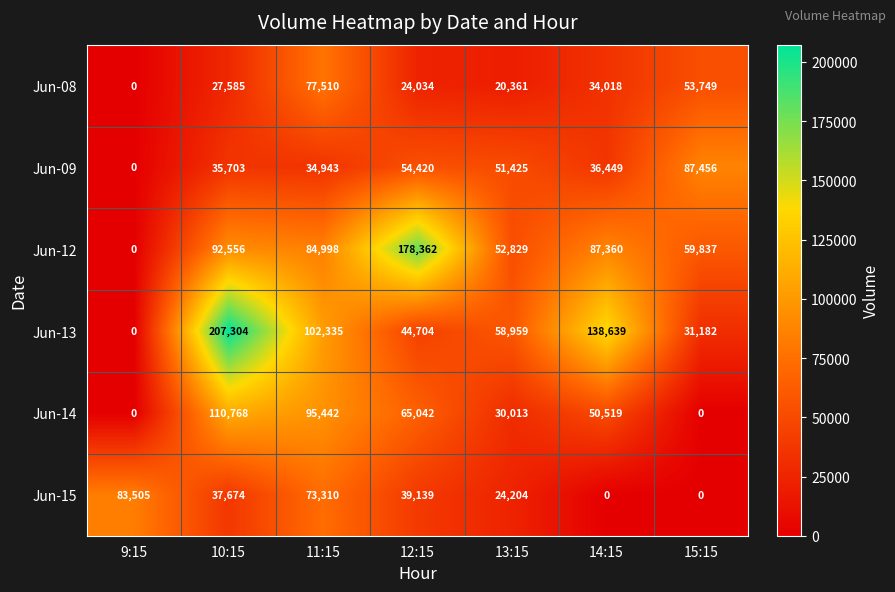

Is the value of Jun-13 at 11:15 greater than the value of Jun-14 at 10:15?

No